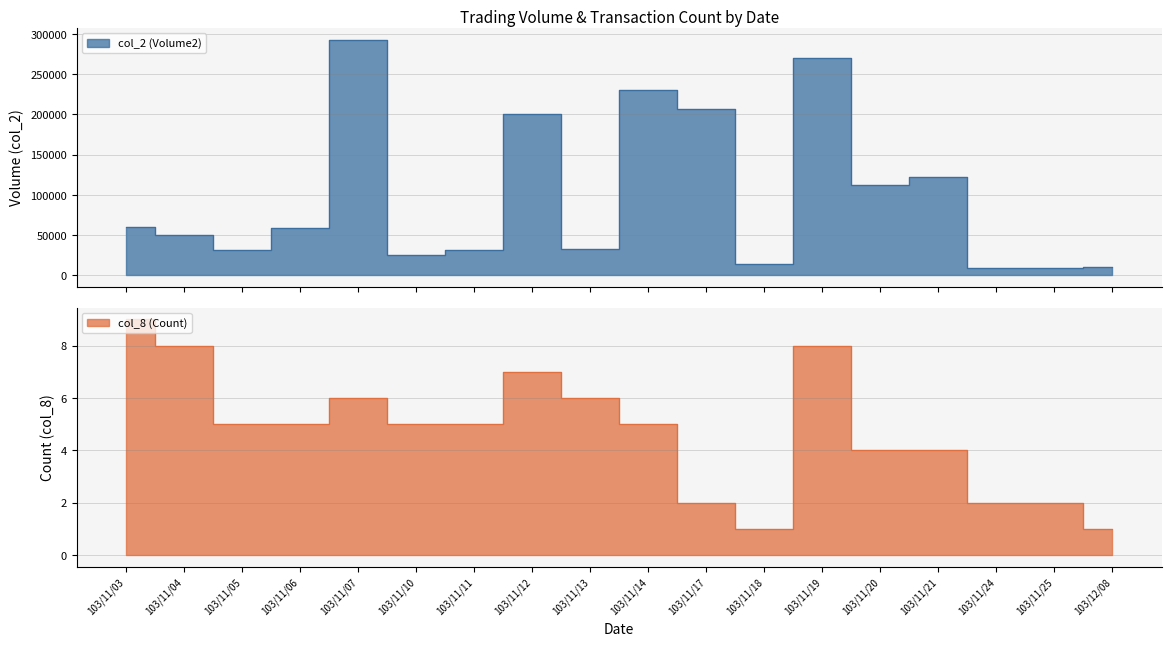

What is the label of the 7th point from the right?

103/11/18